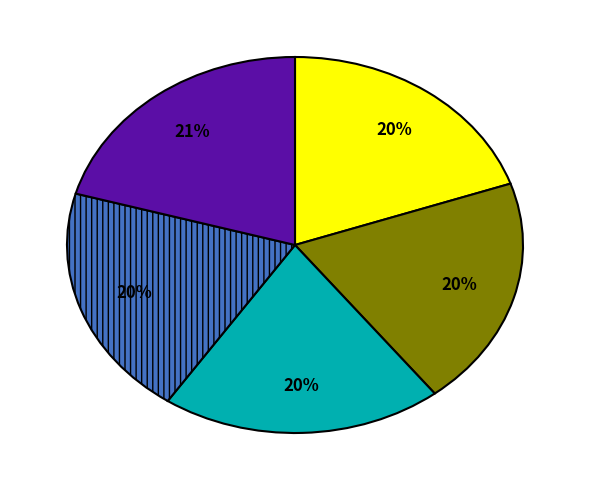

To the nearest percent, what is the difference between the largest and smallest slice percentages?

1%